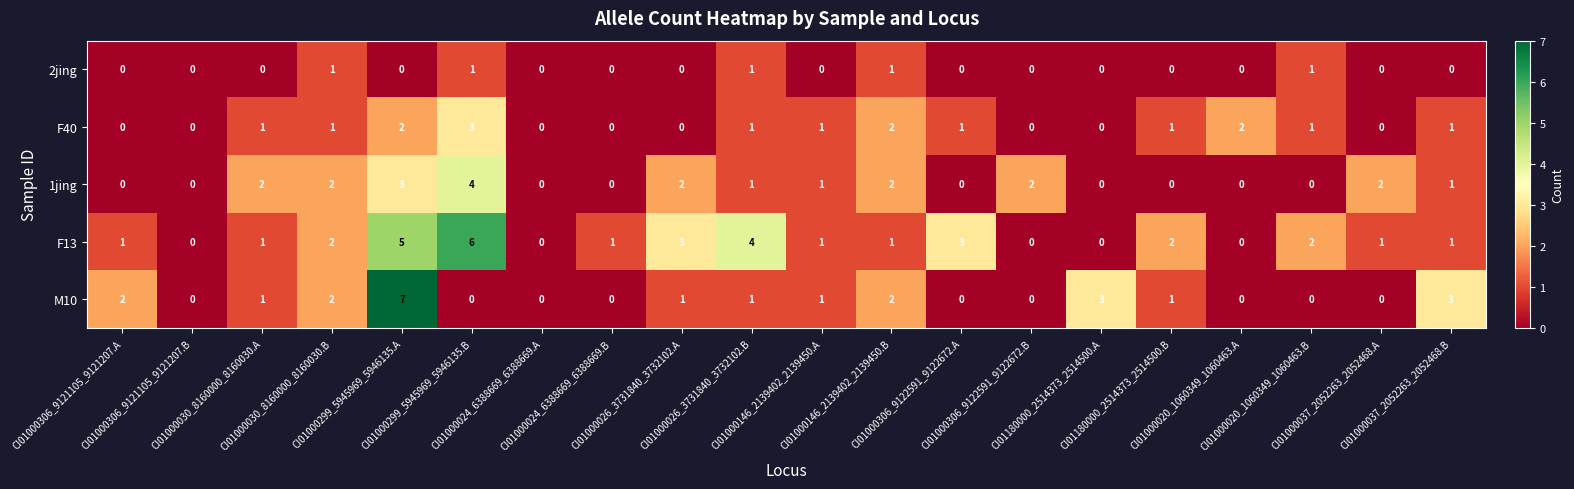

What is the total value across all series at CI01000024_6388669_6388669.B?

1